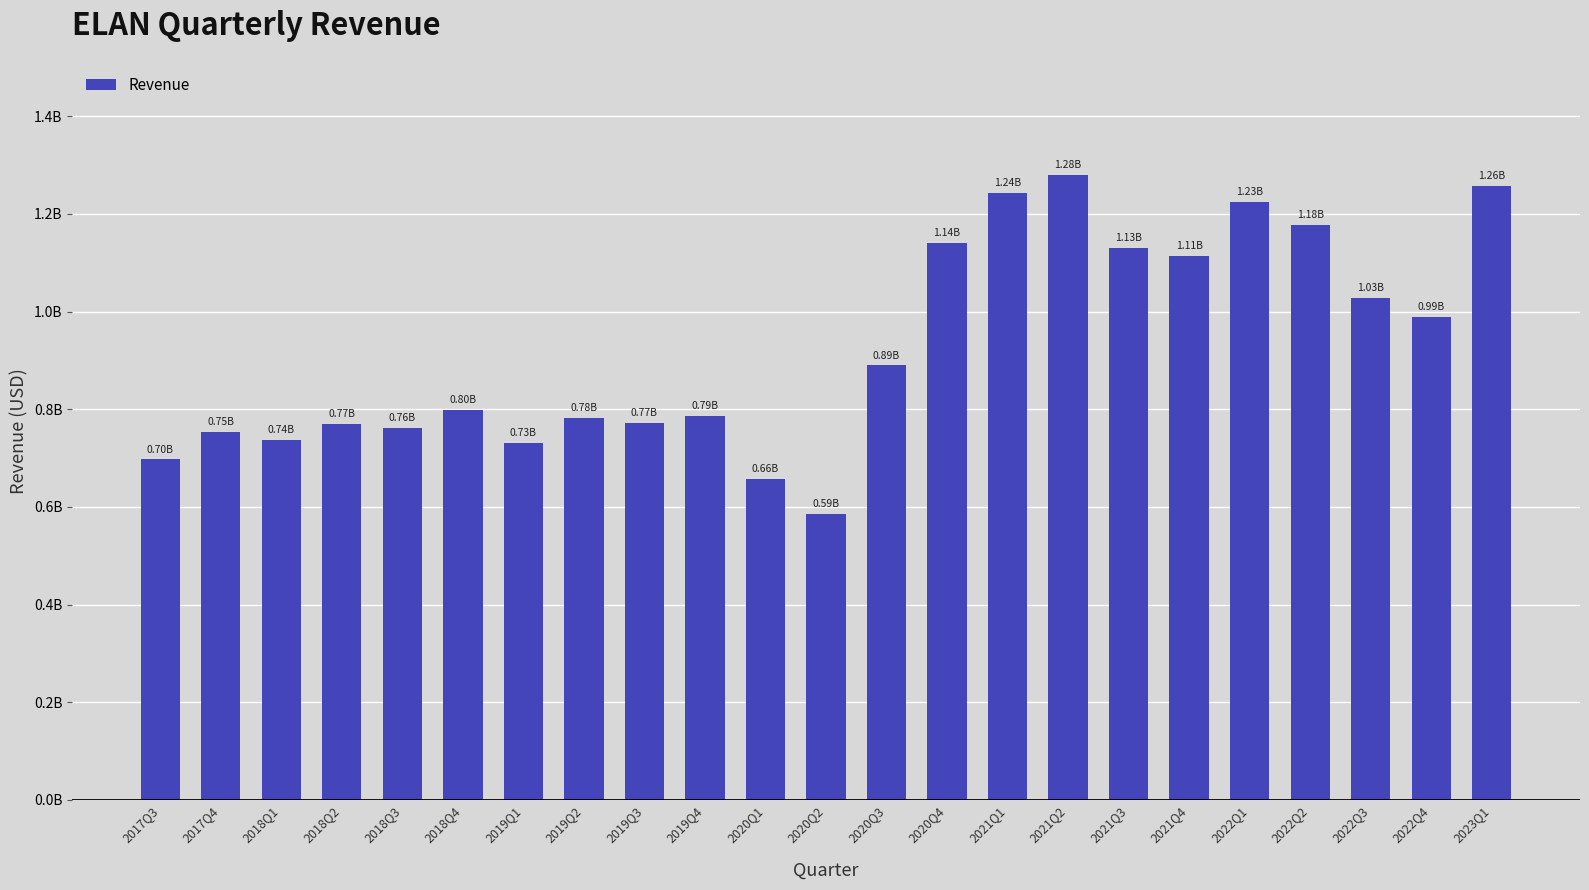

What is the sum of all values?

21.3